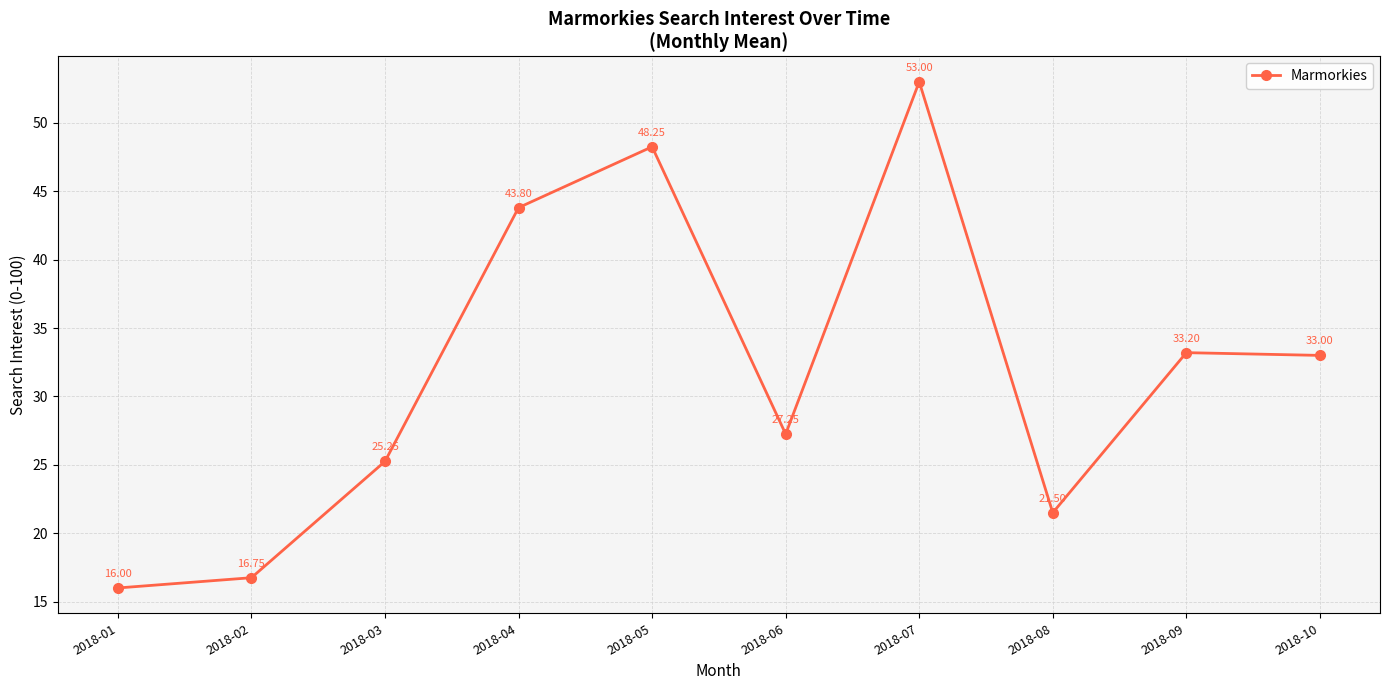

At which category does the chart reach its peak across all series?

2018-07